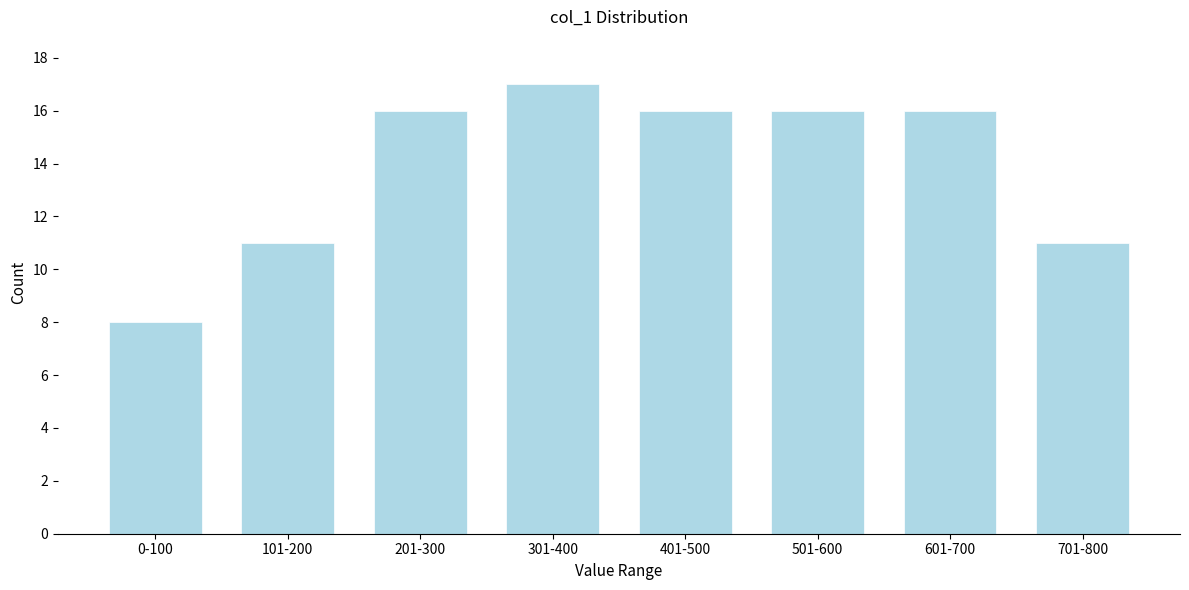

Reading left to right, list all the values displayed in this chart.

8	11	16	17	16	16	16	11